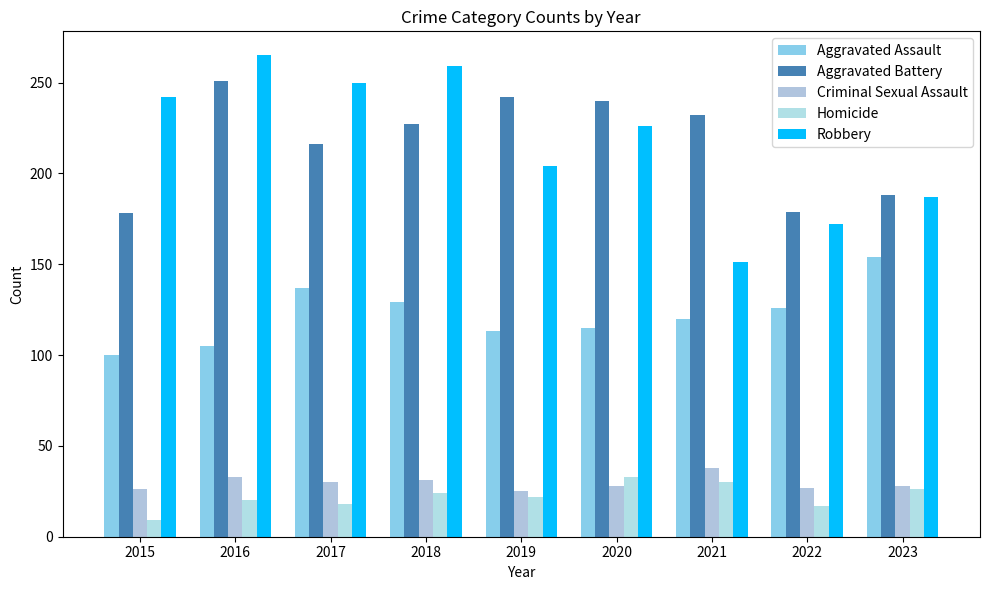

Read the Aggravated Battery value at 2016.

251